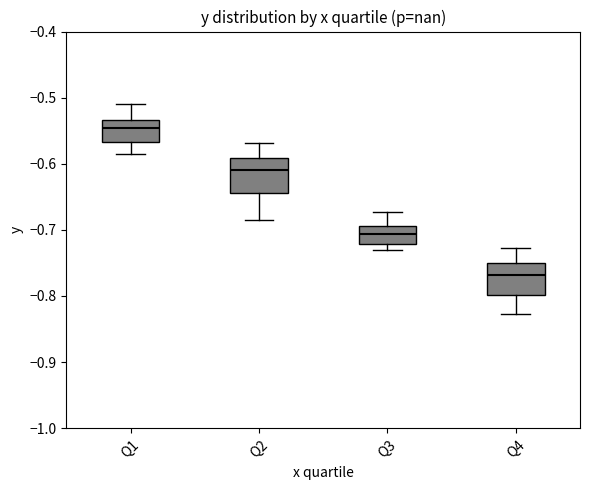

Where does the upper whisker of the box for Q3 end on the y-axis? The values are not printed on the chart, so give them approximately, as read against the axis.

-0.67